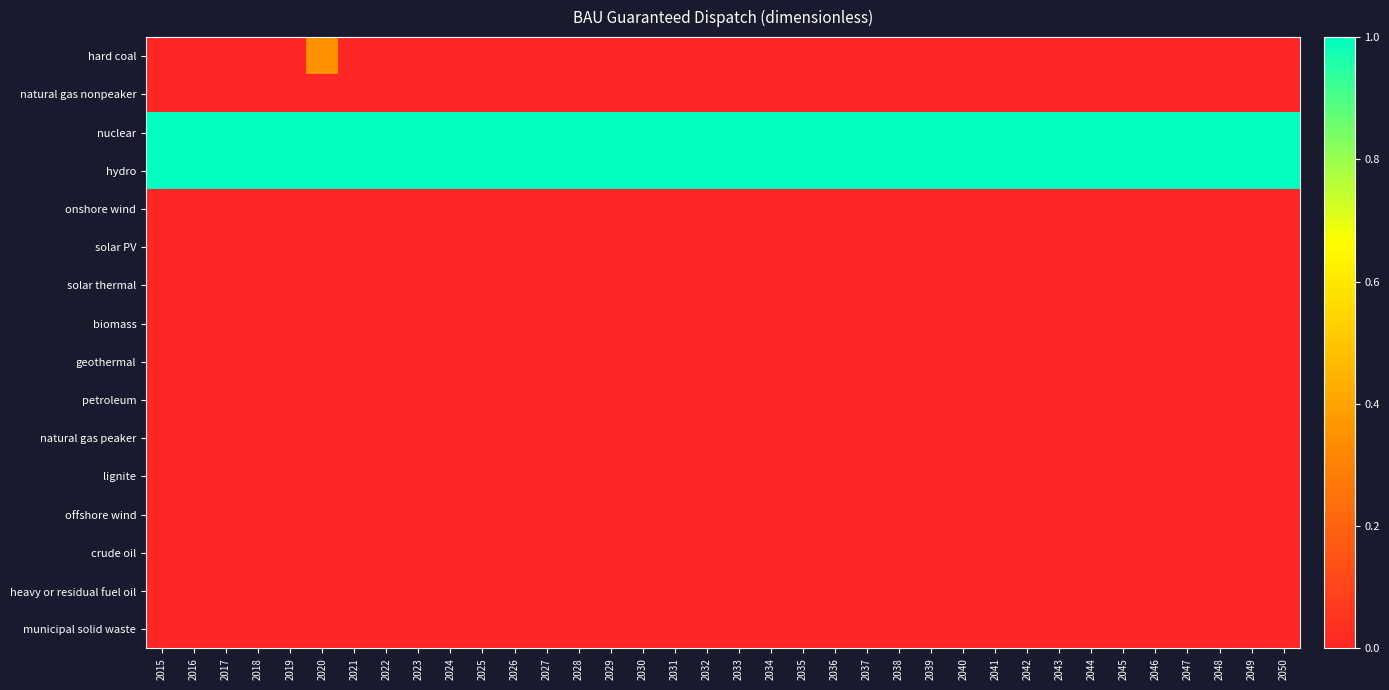

Which has a higher value, 2016 or 2029?

2016